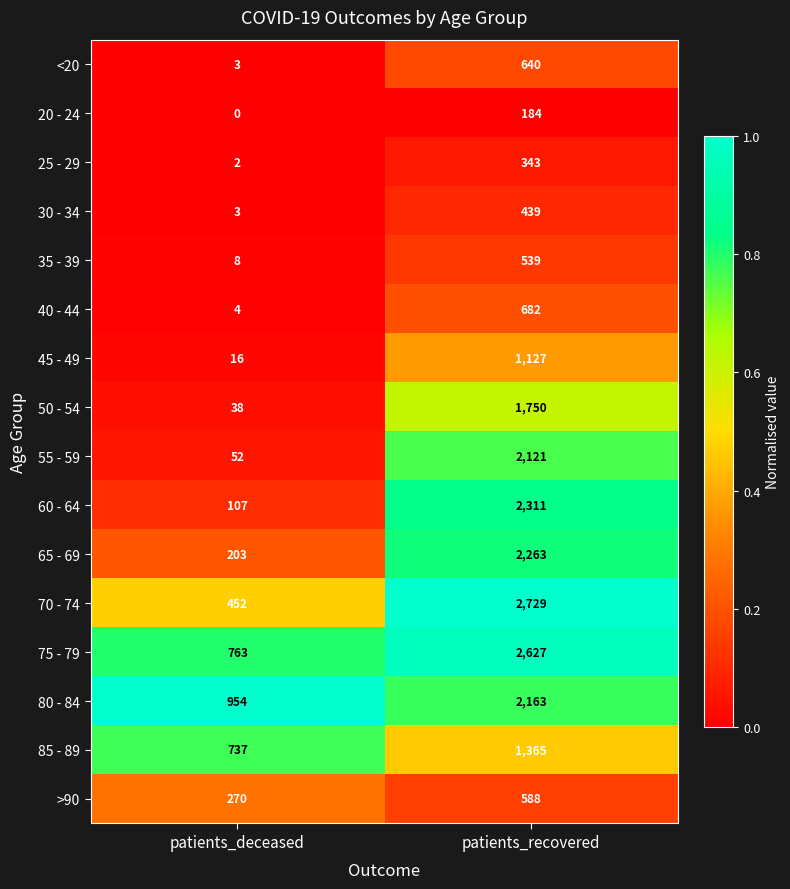

At which category does the chart reach its peak across all series?

patients_recovered